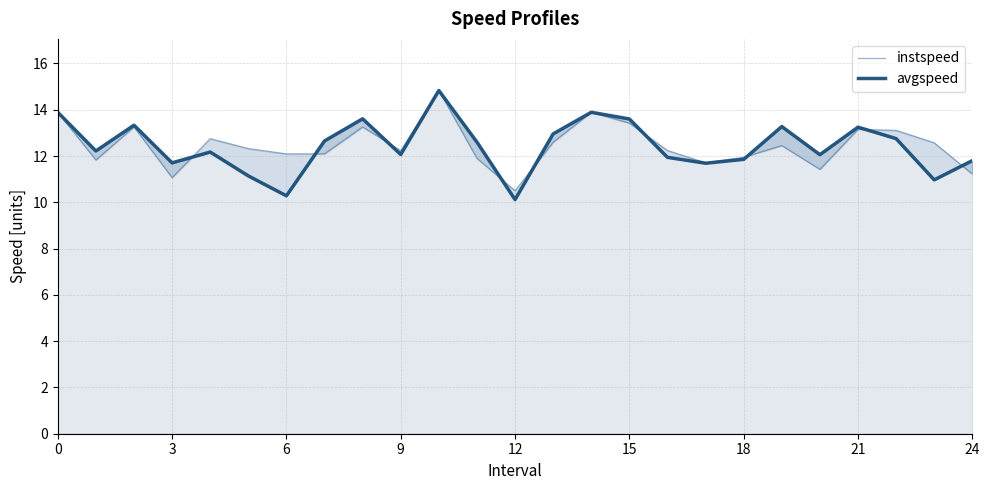

True or false: instspeed has more than 1 points higher than both neighbors.

True